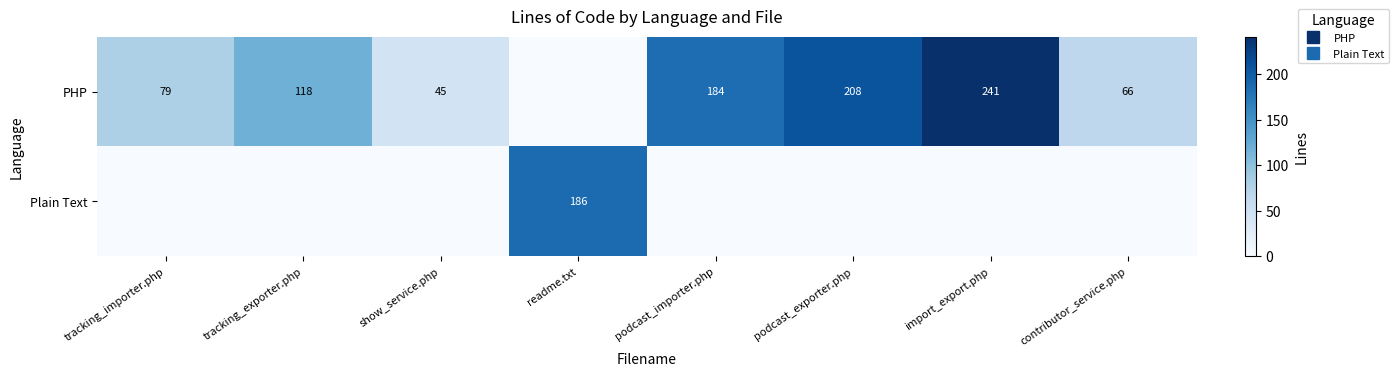

Where is PHP nearest to the value 120?

tracking_exporter.php